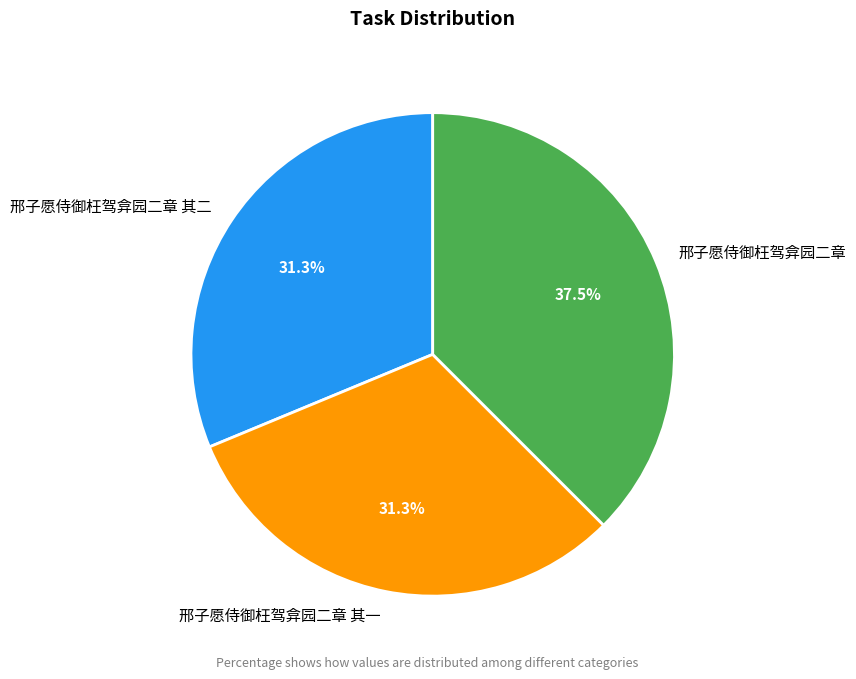

What is the ratio of the value at 邢子愿侍御枉驾弇园二章 to the value at 邢子愿侍御枉驾弇园二章 其二?

1.2